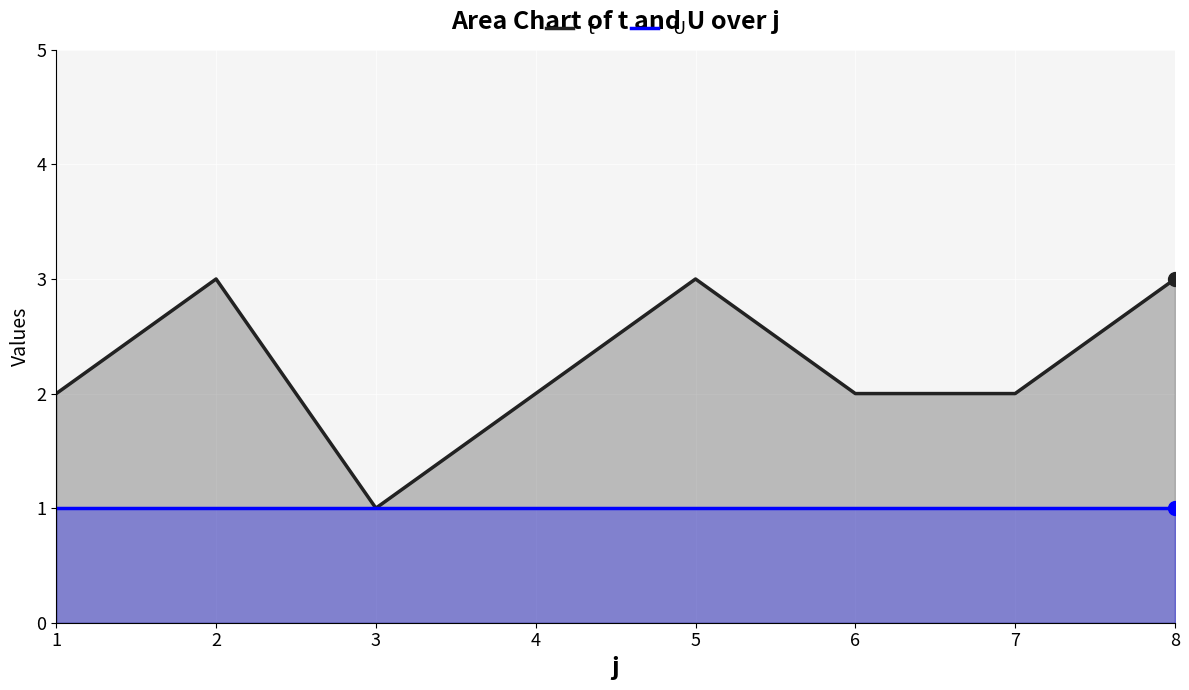

Which series has the widest spread of Y values?

t